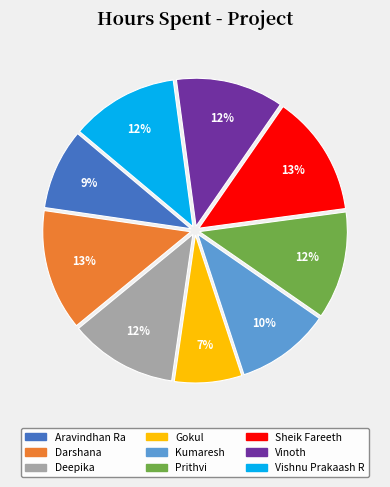

Combined, do Darshana and Aravindhan Ra account for over 50%?

No